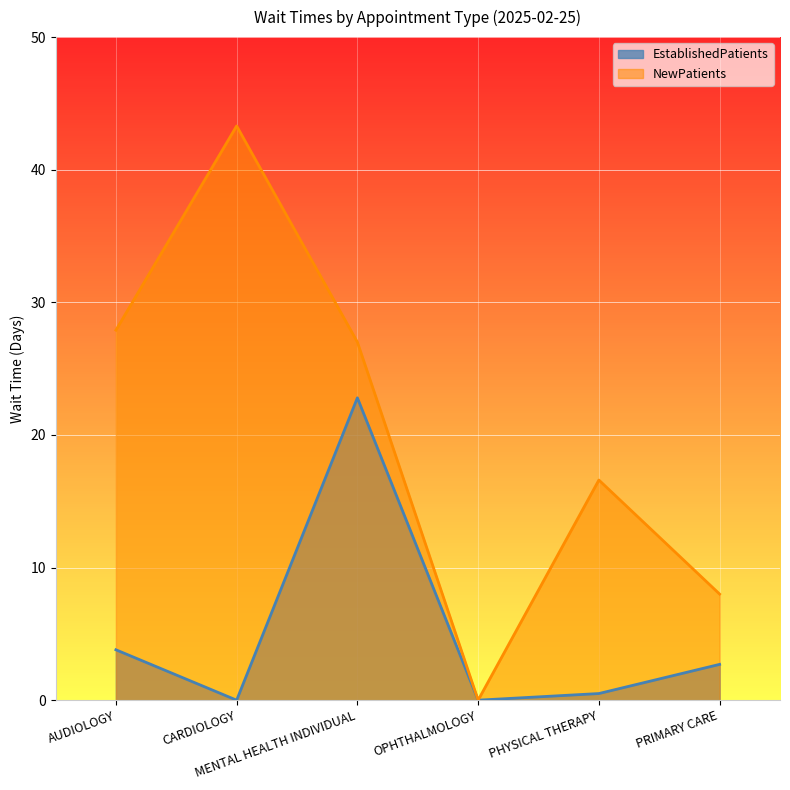

Which series changed the most between AUDIOLOGY and CARDIOLOGY?

NewPatients